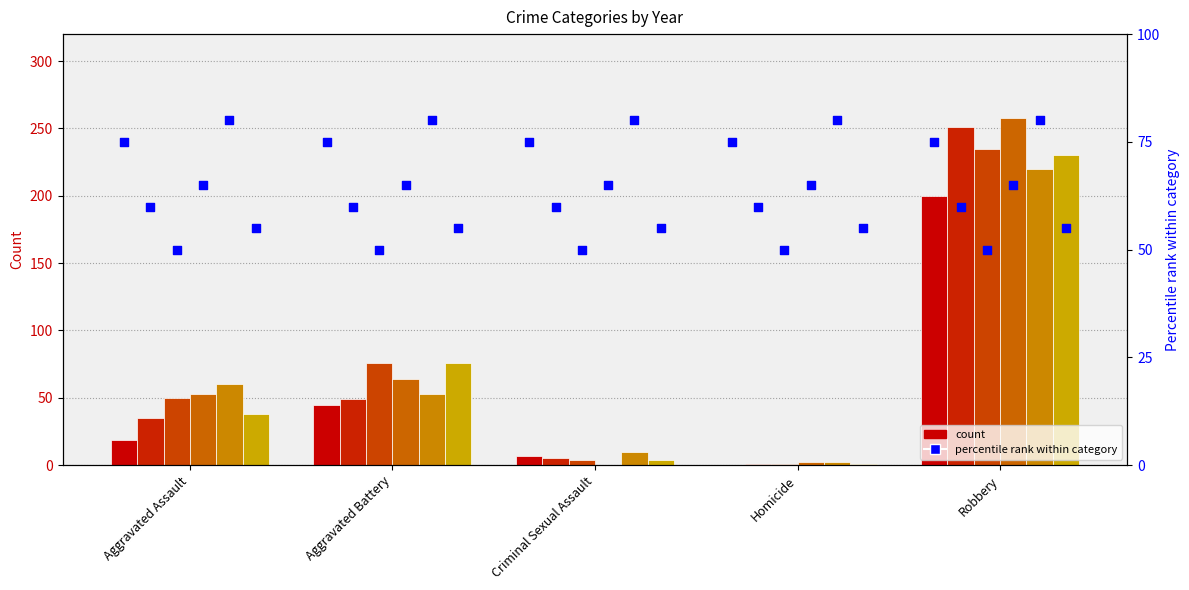

At which category is the sum across all series the highest?

Robbery